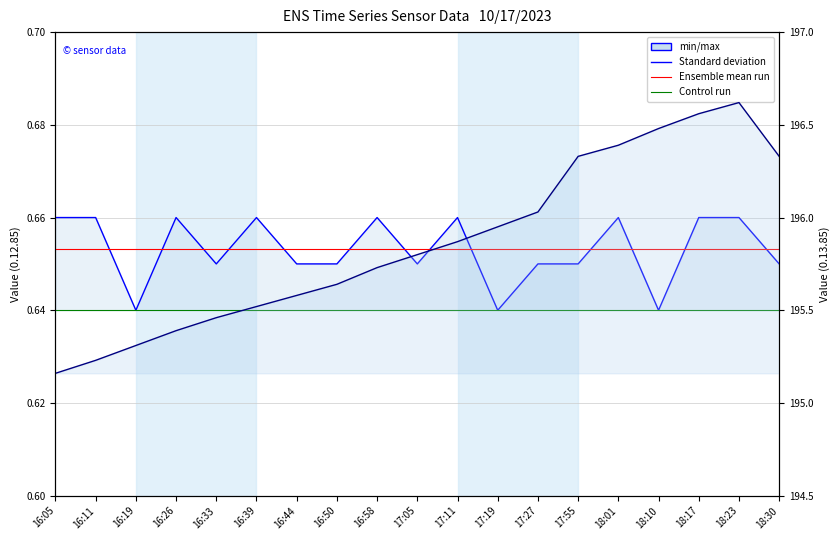

True or false: 0.12.85 has more than 1 interior local peaks.

True